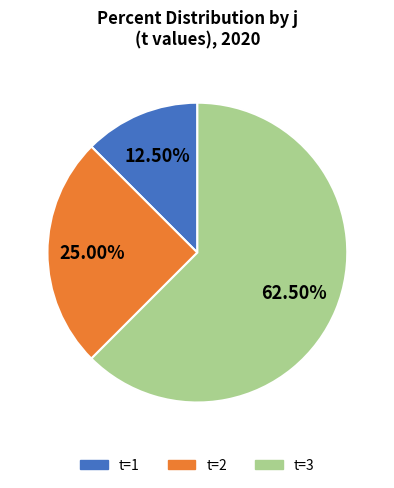

Does any single category account for the majority?

Yes